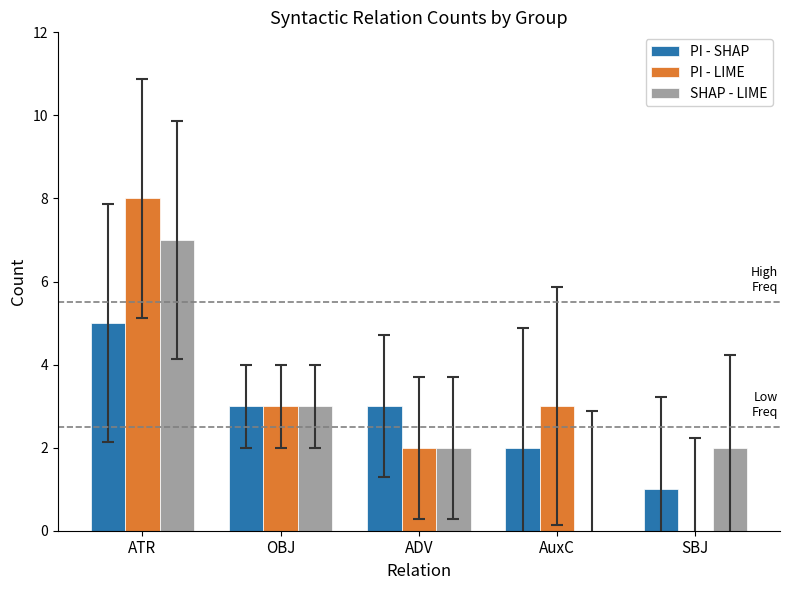

What is the sum of all PI - LIME values?

16